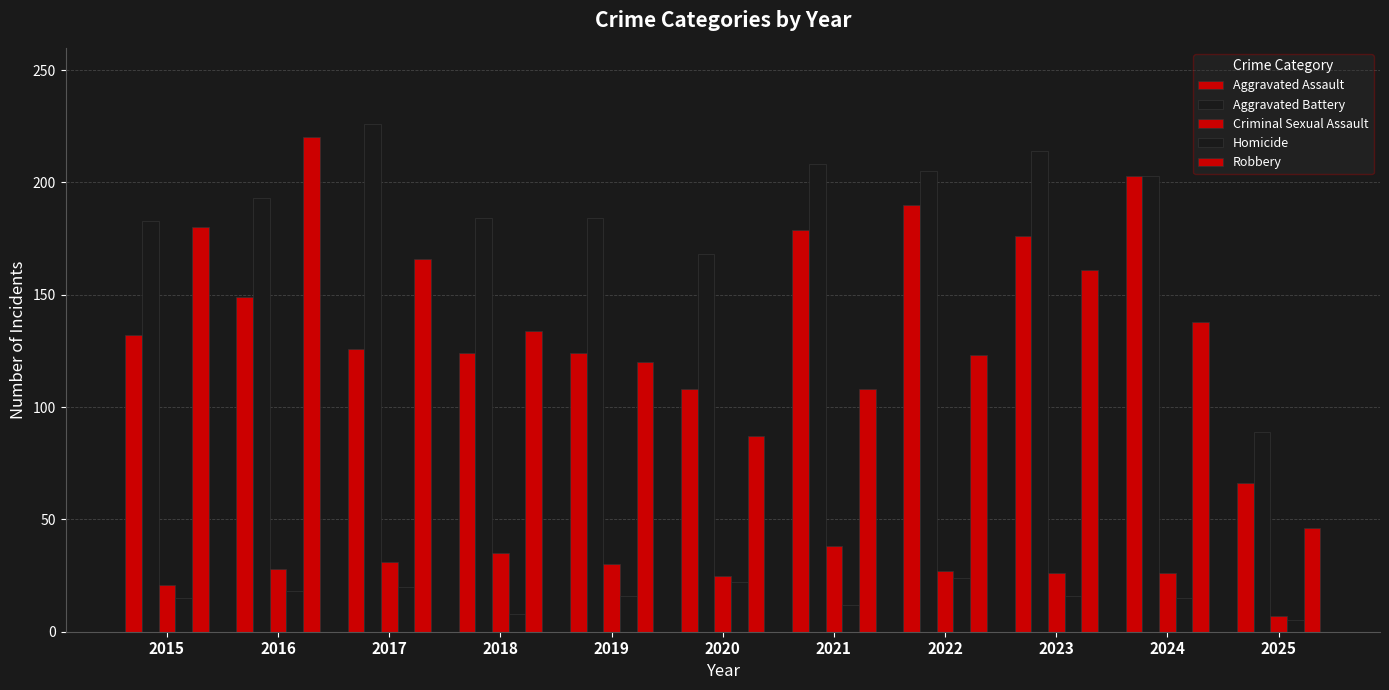

Count the number of categories in the chart.

11